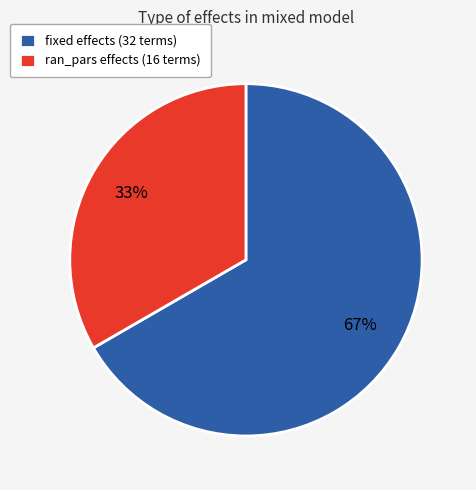

Which has a higher value, fixed or ran_pars?

fixed